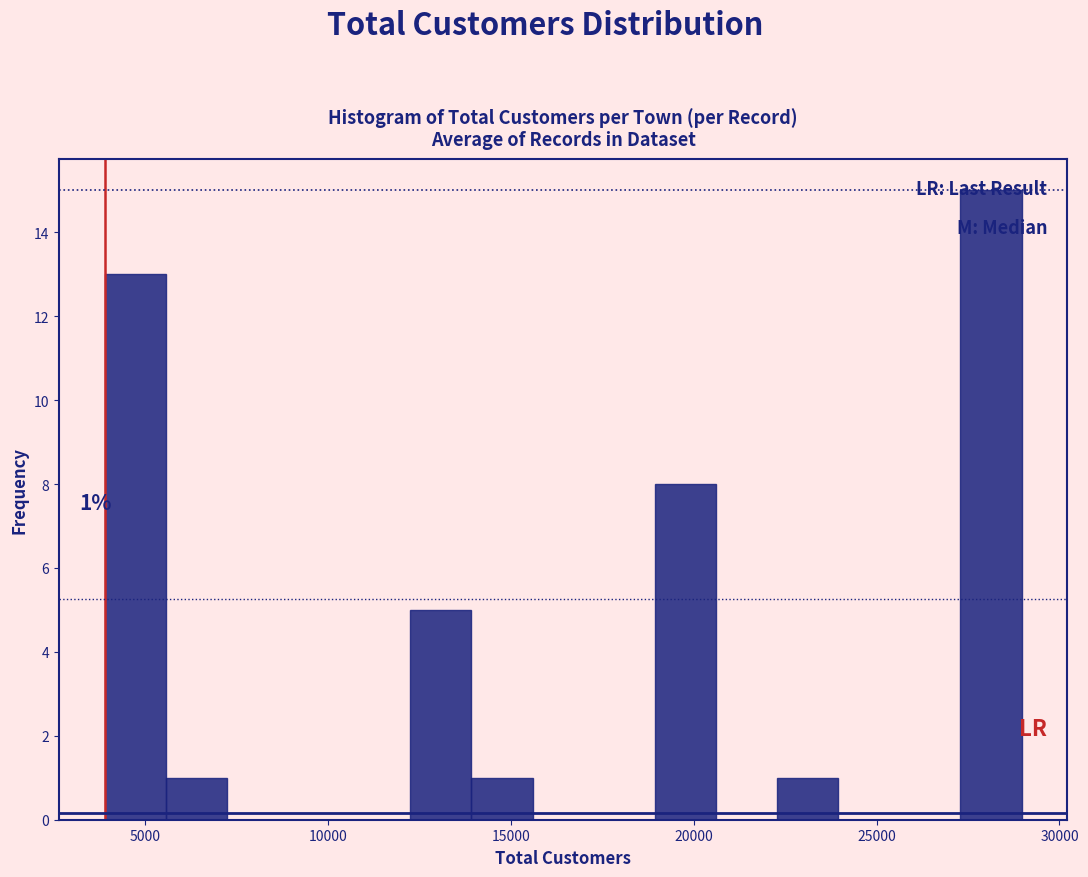

Read against the x-axis, roughly where is the centre of the tallest bar?

28000